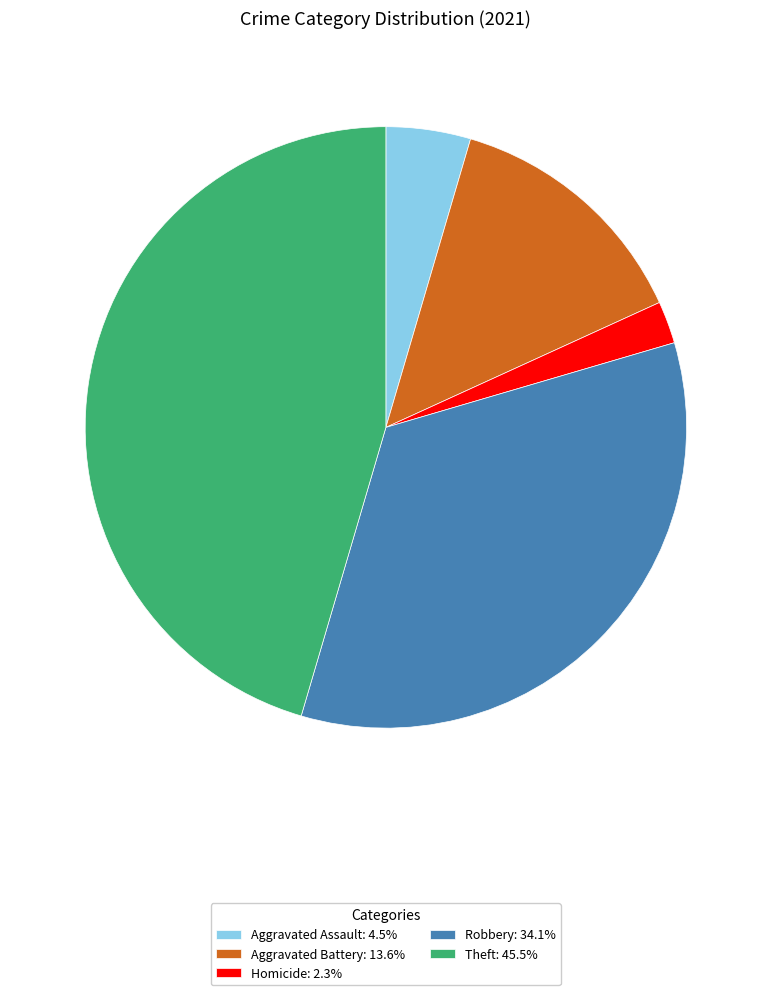

Do Theft: 45.5% and Aggravated Battery: 13.6% together represent more than half of the pie?

Yes